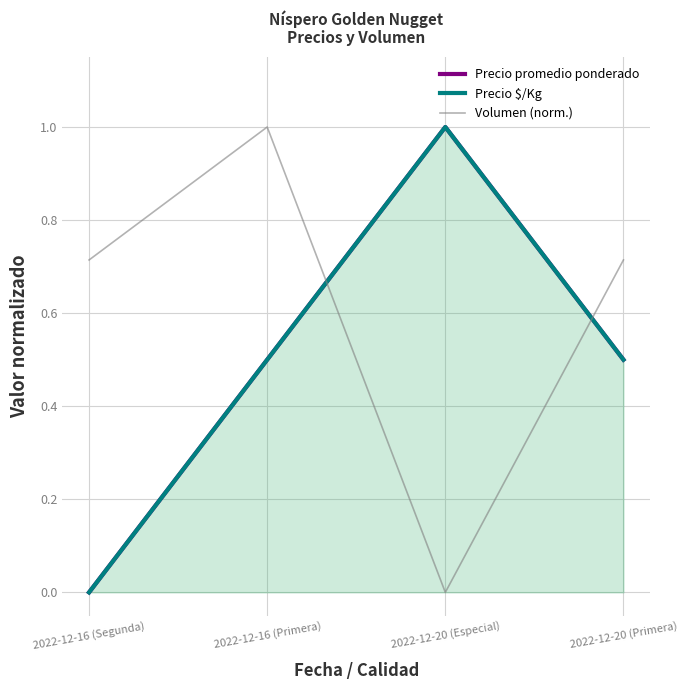

What is the average value of the Precio promedio ponderado series?

0.5